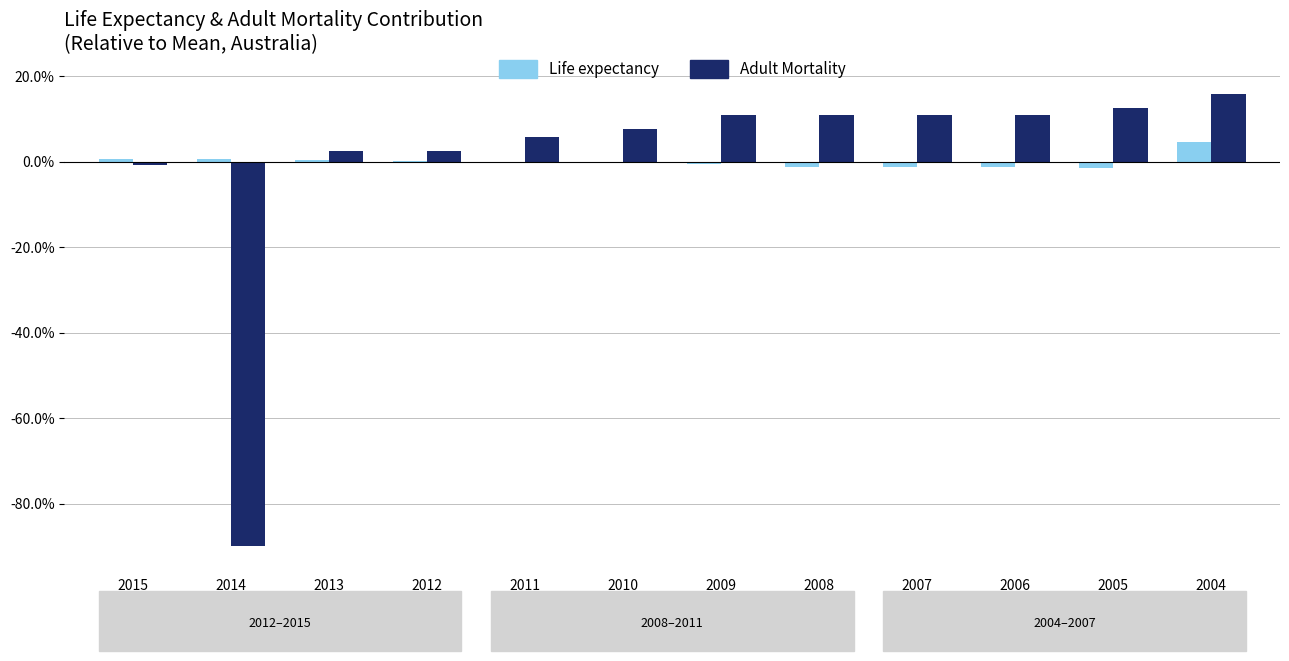

Which category has the highest value in the Adult Mortality series?

2004